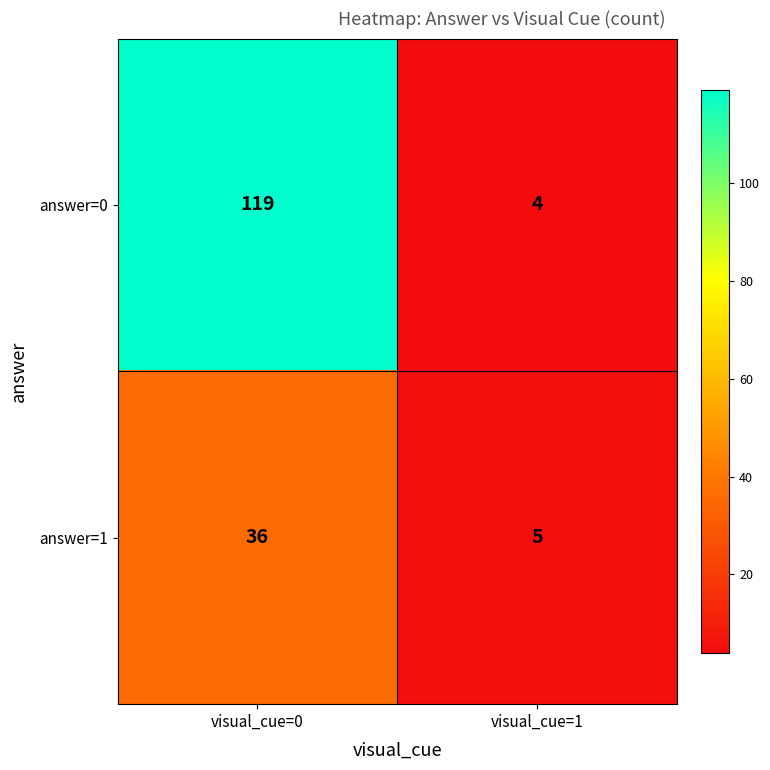

At how many categories does at least one series exceed 6?

1